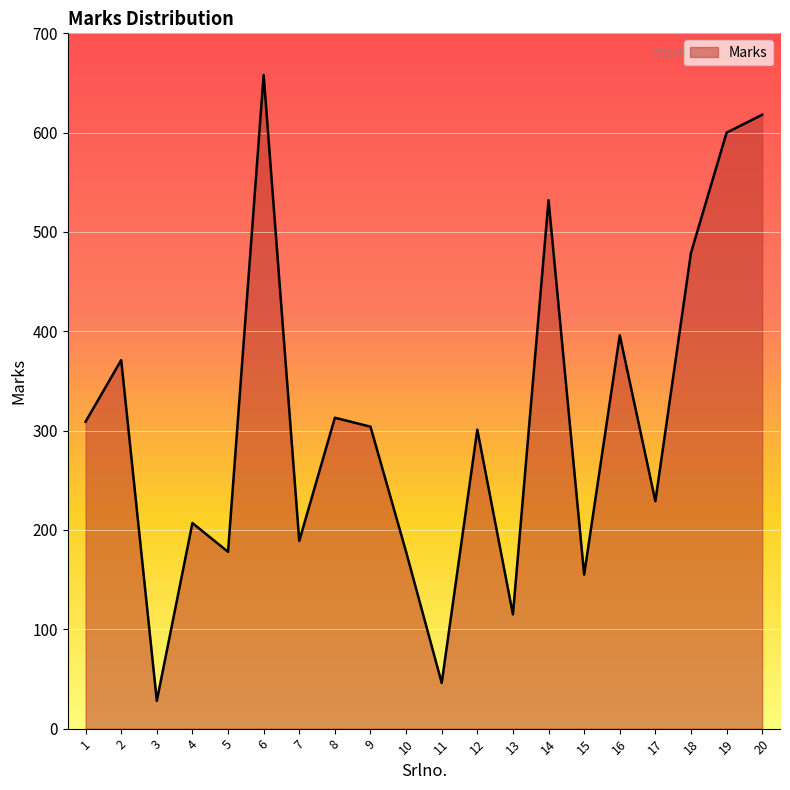

What is the minimum value shown in the chart?

28